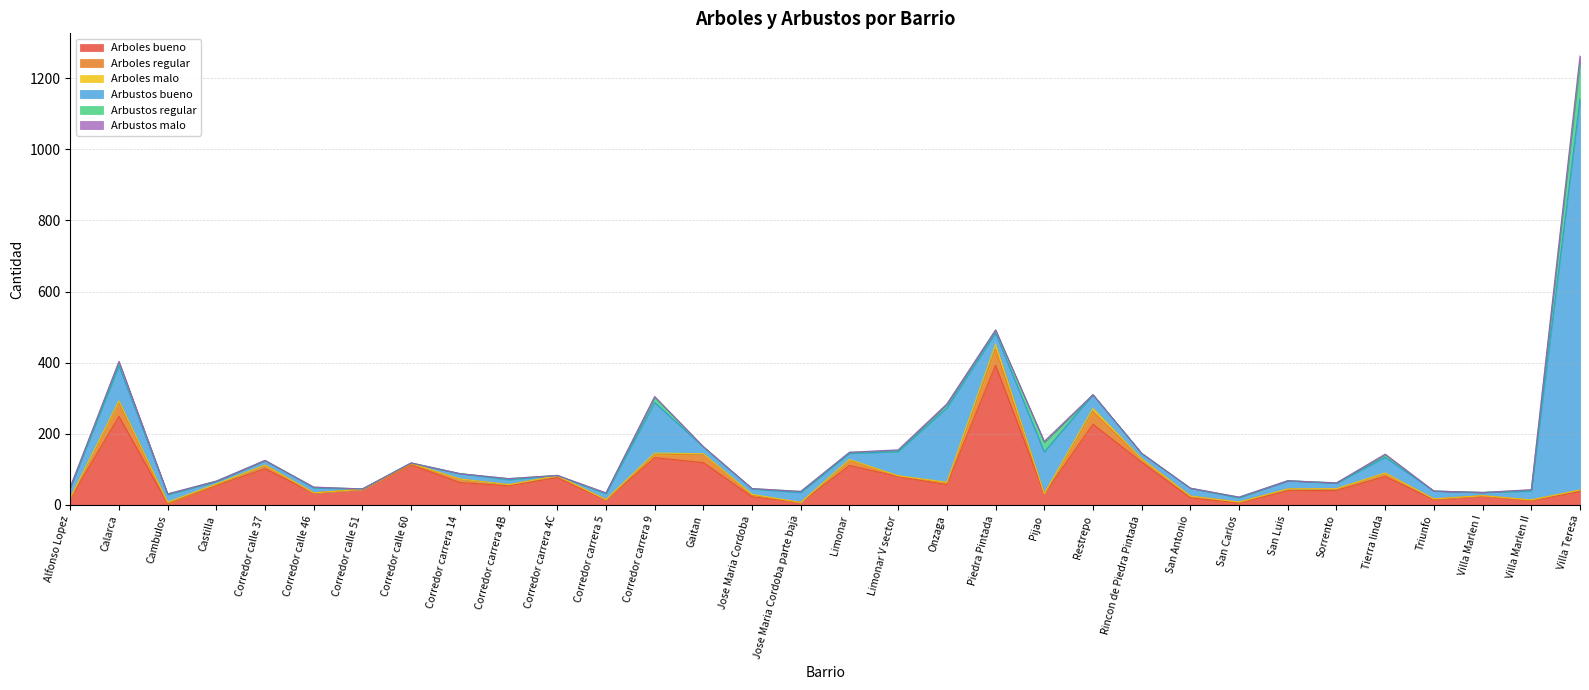

At which category does the chart reach its minimum across all series?

Corredor calle 51